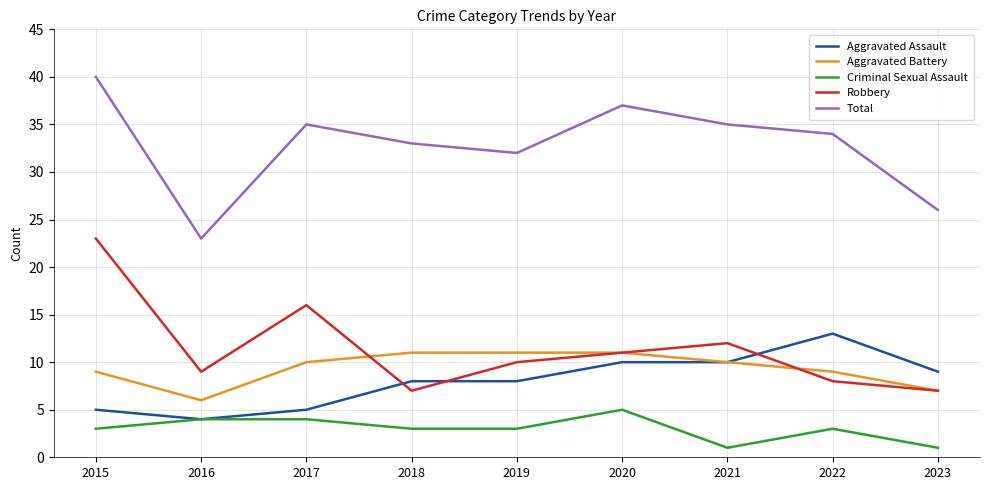

What is the minimum value for Aggravated Assault?

4